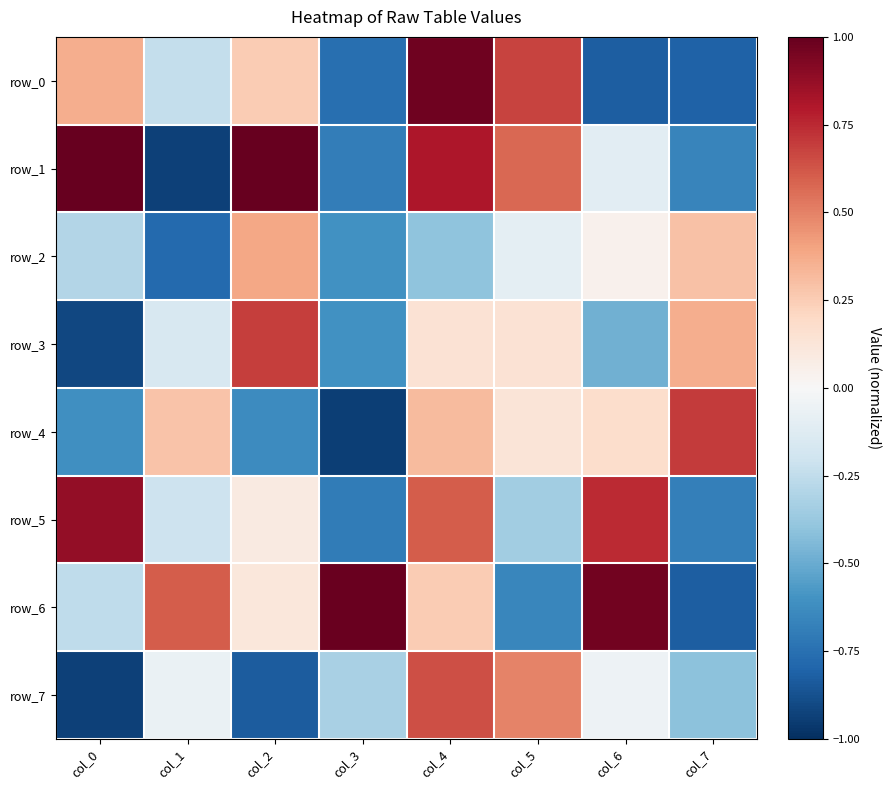

List the series in order of their peak value, lowest first.

row_2, row_7, row_3, row_4, row_5, row_0, row_6, row_1